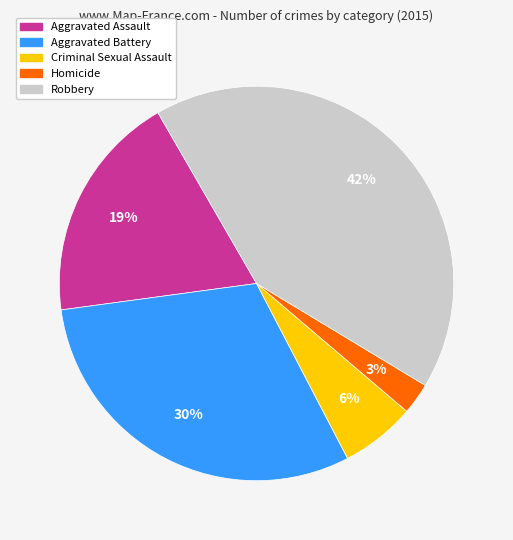

Is the sum of Aggravated Assault and Criminal Sexual Assault greater than half?

No